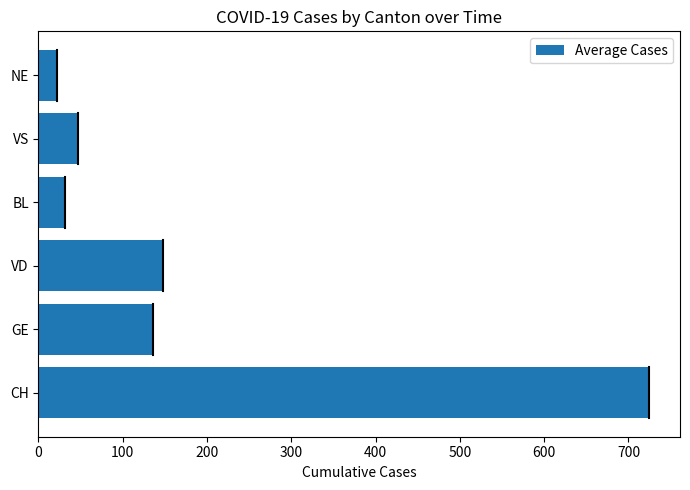

What is the maximum value shown in the chart?

724.9